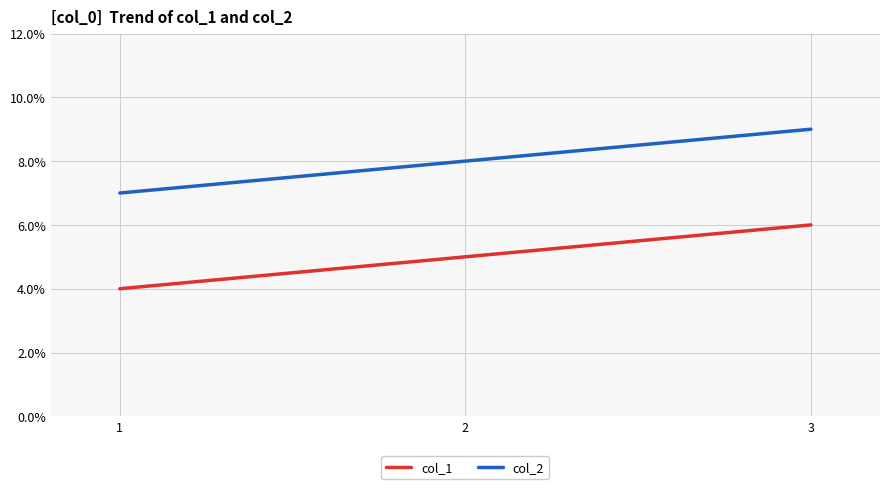

What is the difference between the highest and lowest values at 1?

3